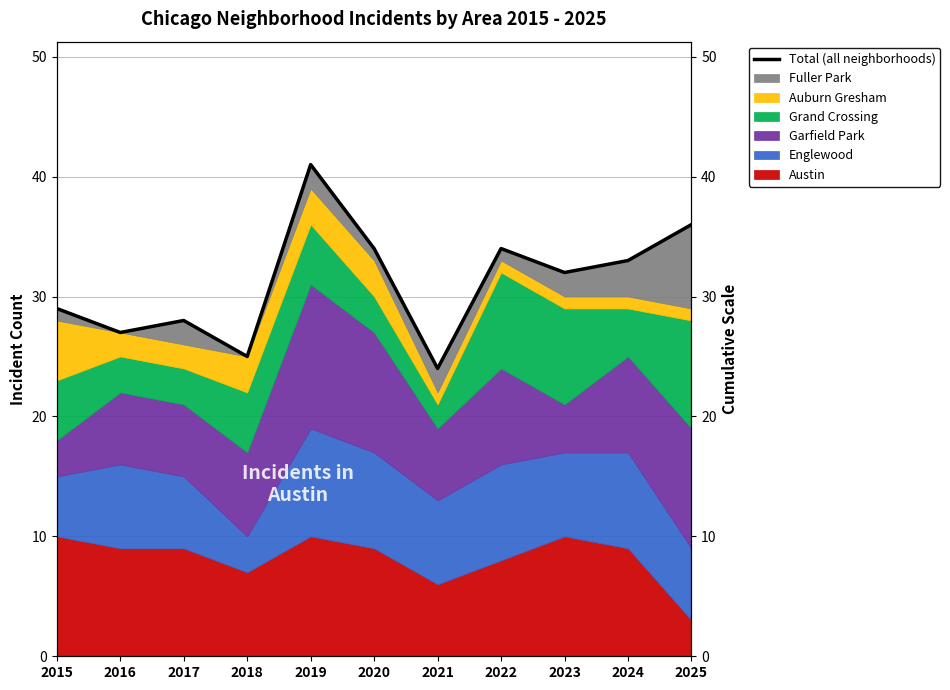

What is the difference between the maximum and second lowest values?

16